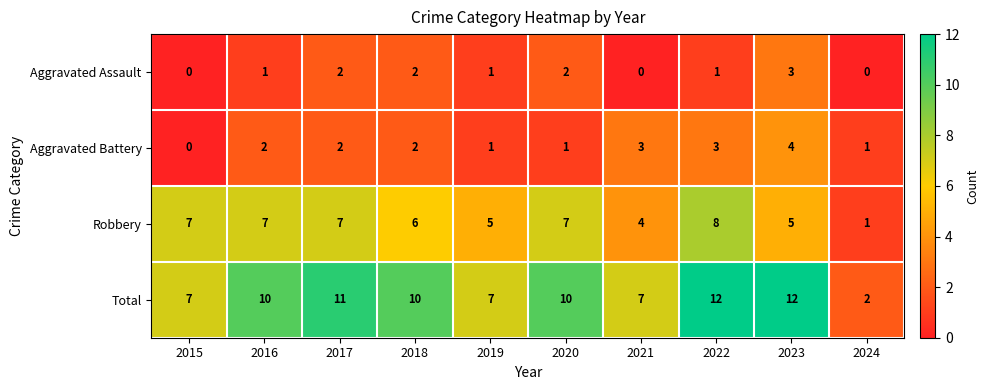

Count the Robbery values in the range 5 to 7.

7